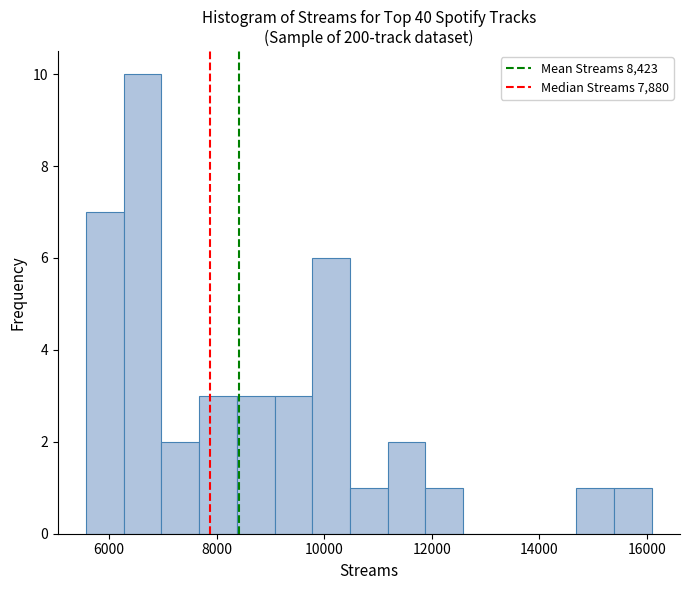

Read against the x-axis, roughly where is the centre of the tallest bar?

6600